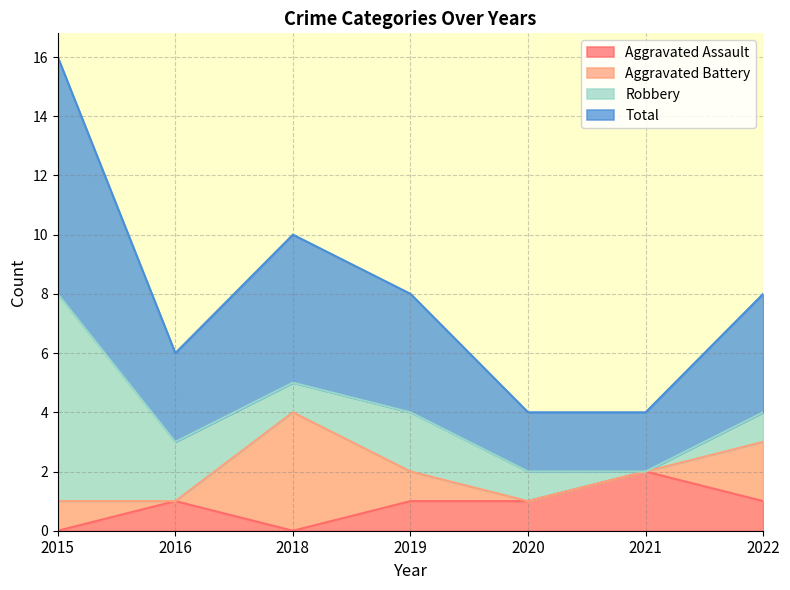

What is the difference between the maximum and minimum values in the Total series?

6